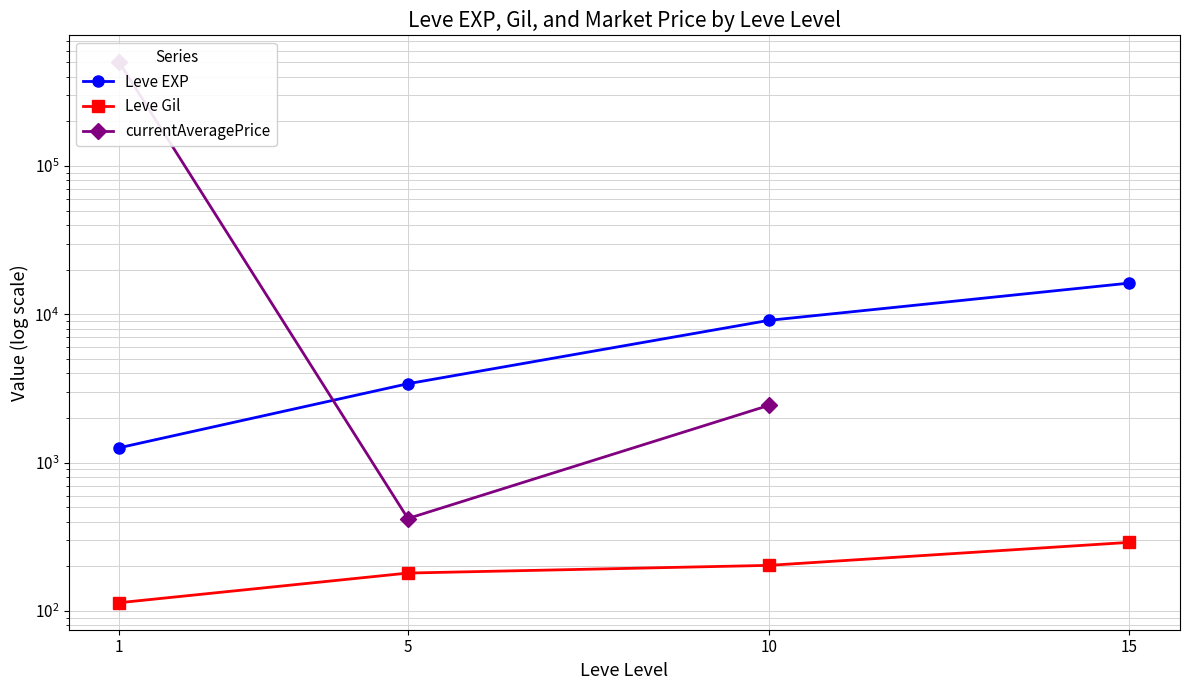

True or false: Leve EXP and Leve Gil cross at least once.

False